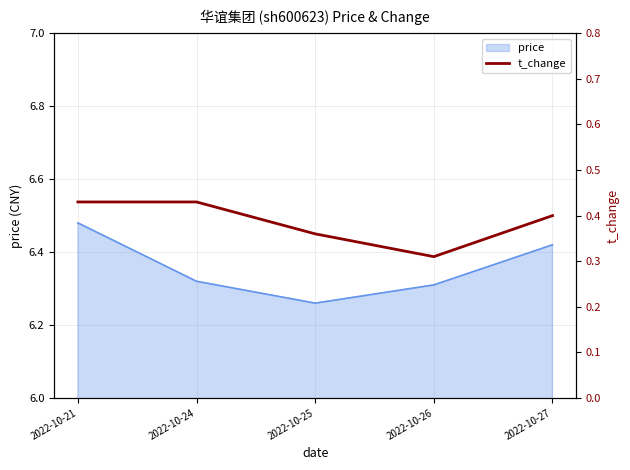

What is the difference between the maximum and minimum values?

0.1